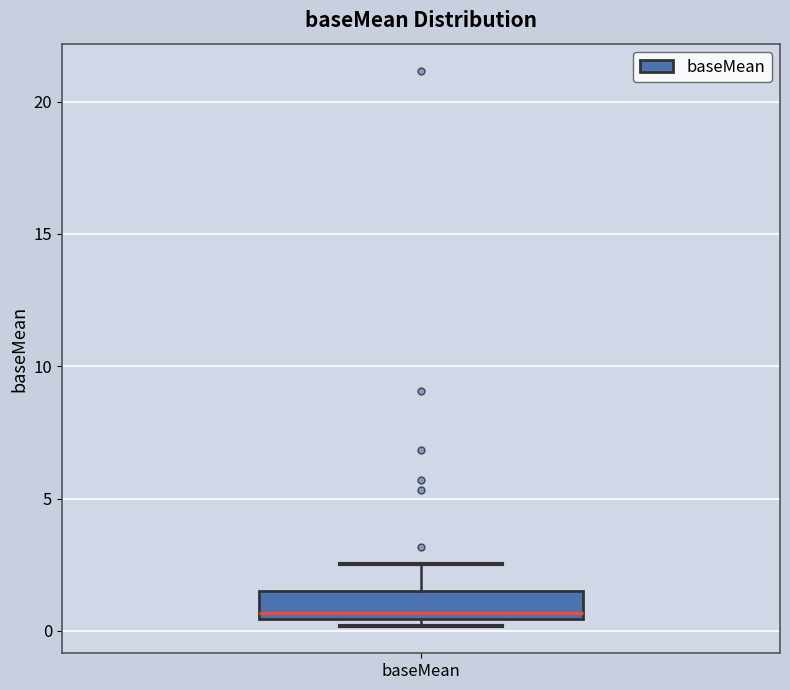

Where is the upper edge of the box for baseMean on the y-axis? The values are not printed on the chart, so give them approximately, as read against the axis.

1.5